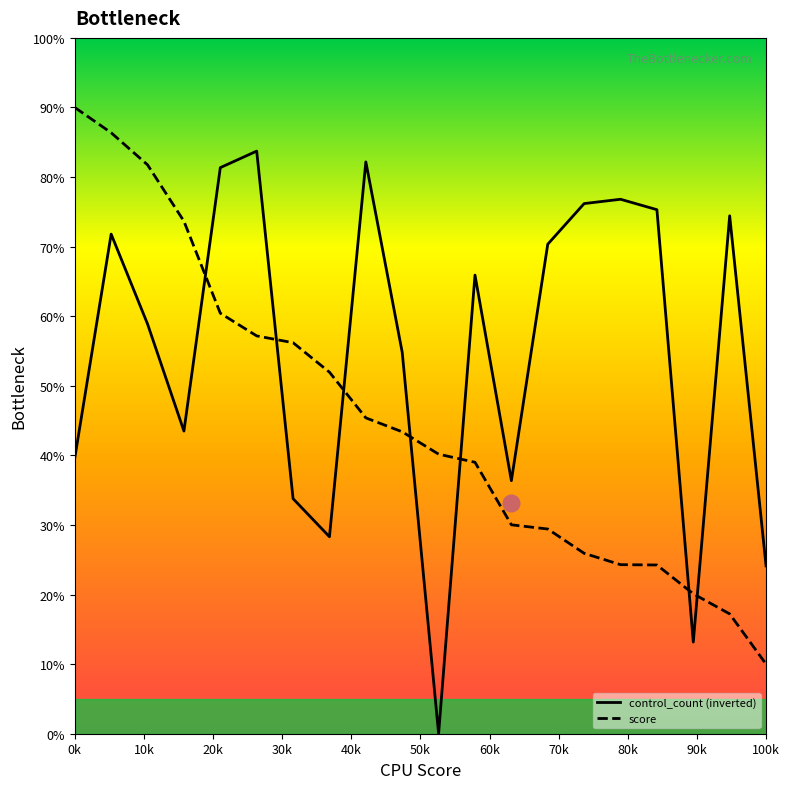

Rank the series by their maximum value, from highest to lowest.

score, control_count (inverted)